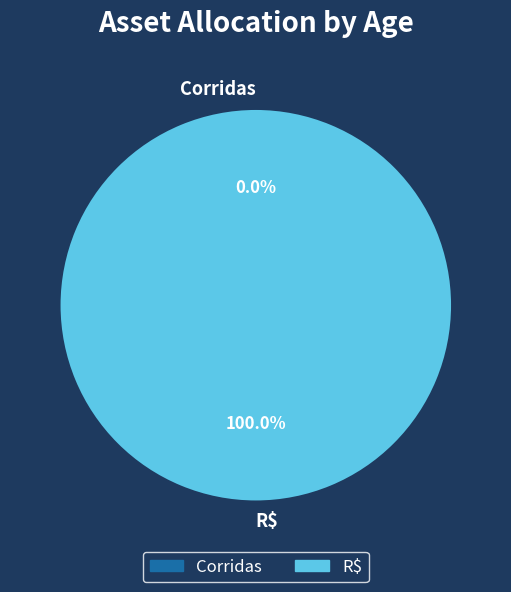

How many slices are in this pie chart?

2